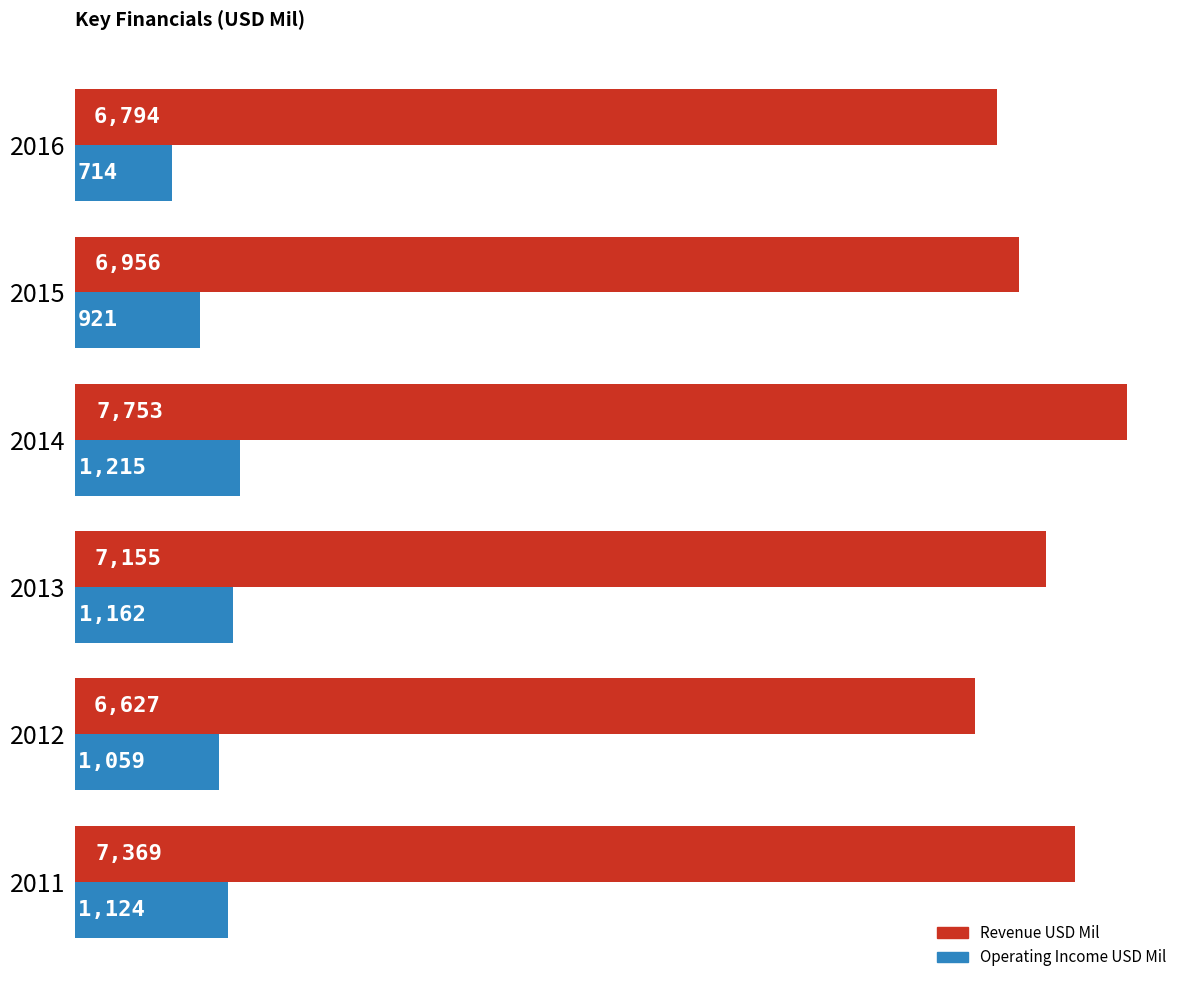

What is the maximum value shown in the chart?

7753